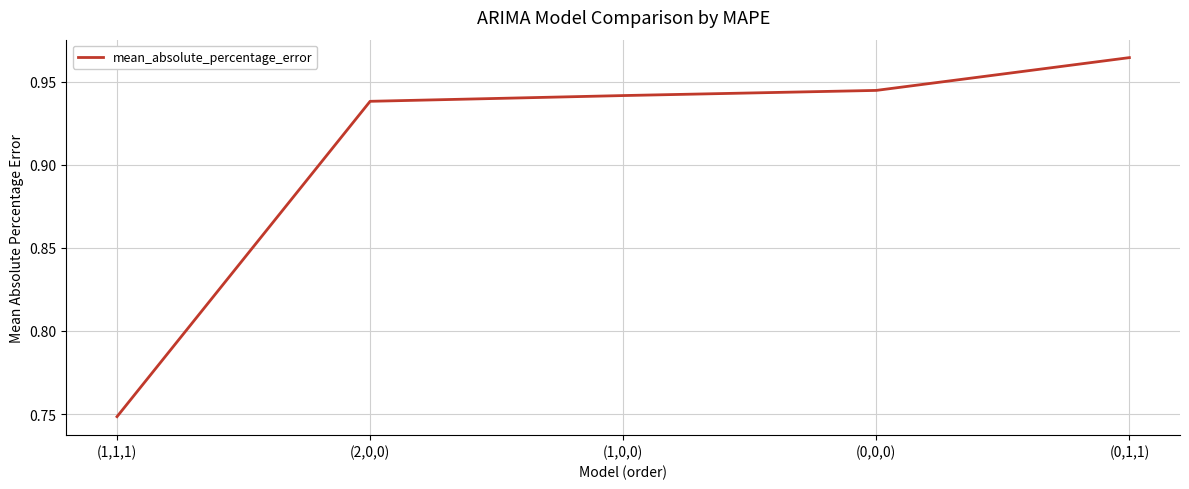

What is the change in value from (1,1,1) to (2,0,0)?

+0.2